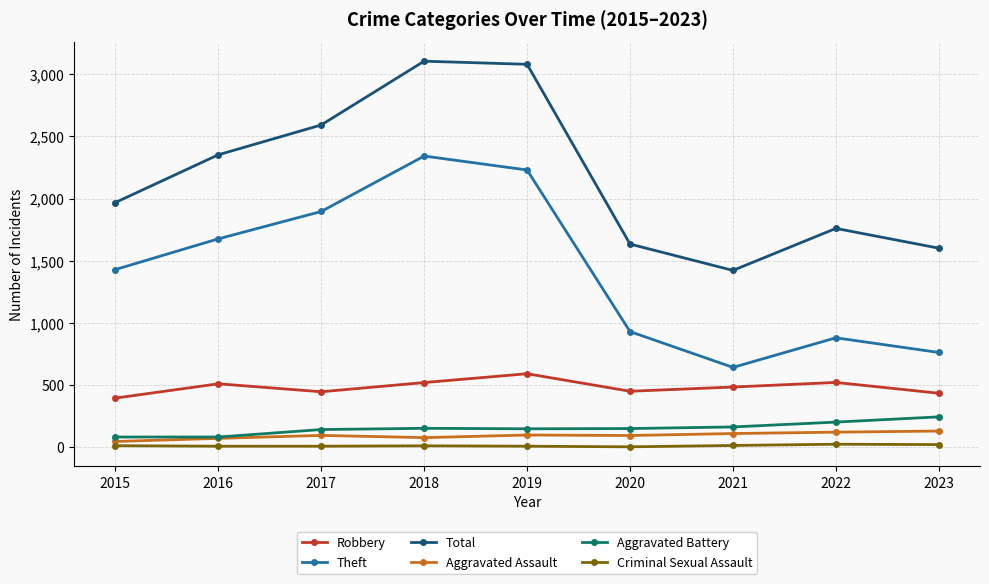

True or false: Robbery and Total intersect in this chart.

False